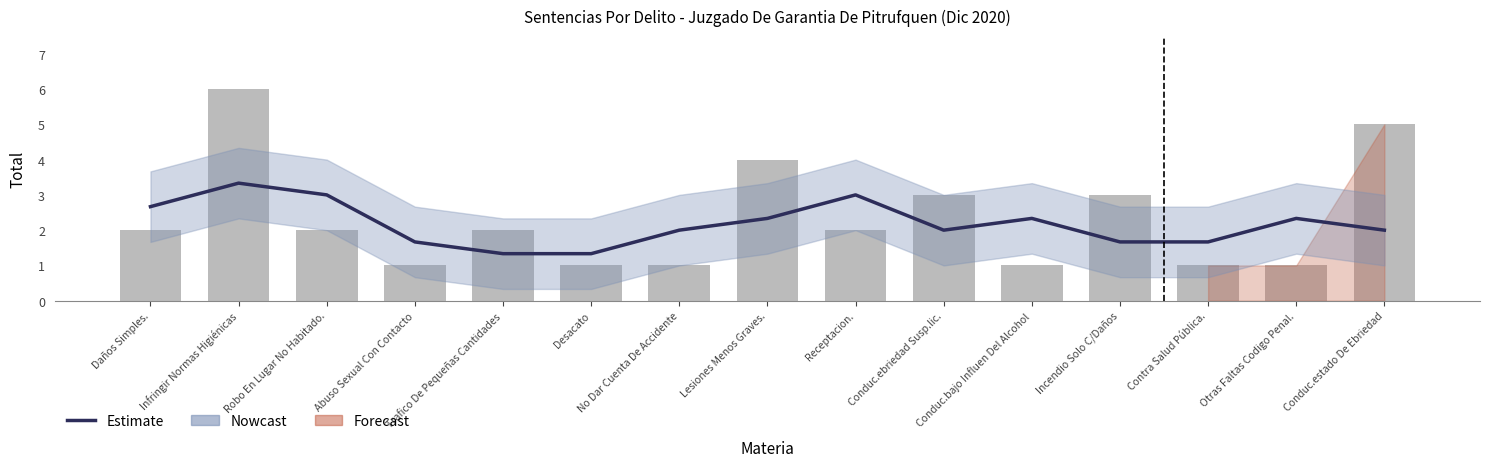

What is the label of the 11th bar from the left?

Conduc.bajo Influen Del Alcohol